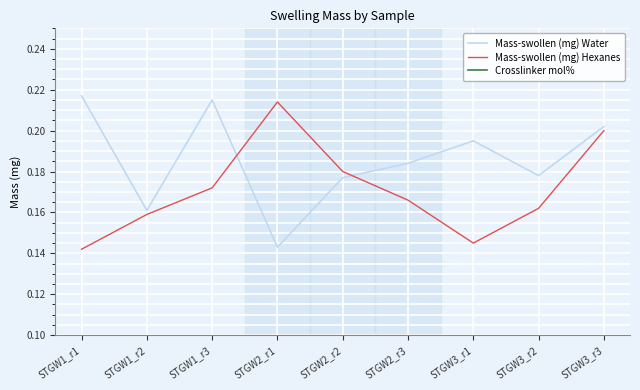

What is the average value of the Mass-swollen (mg) Hexanes series?

0.2